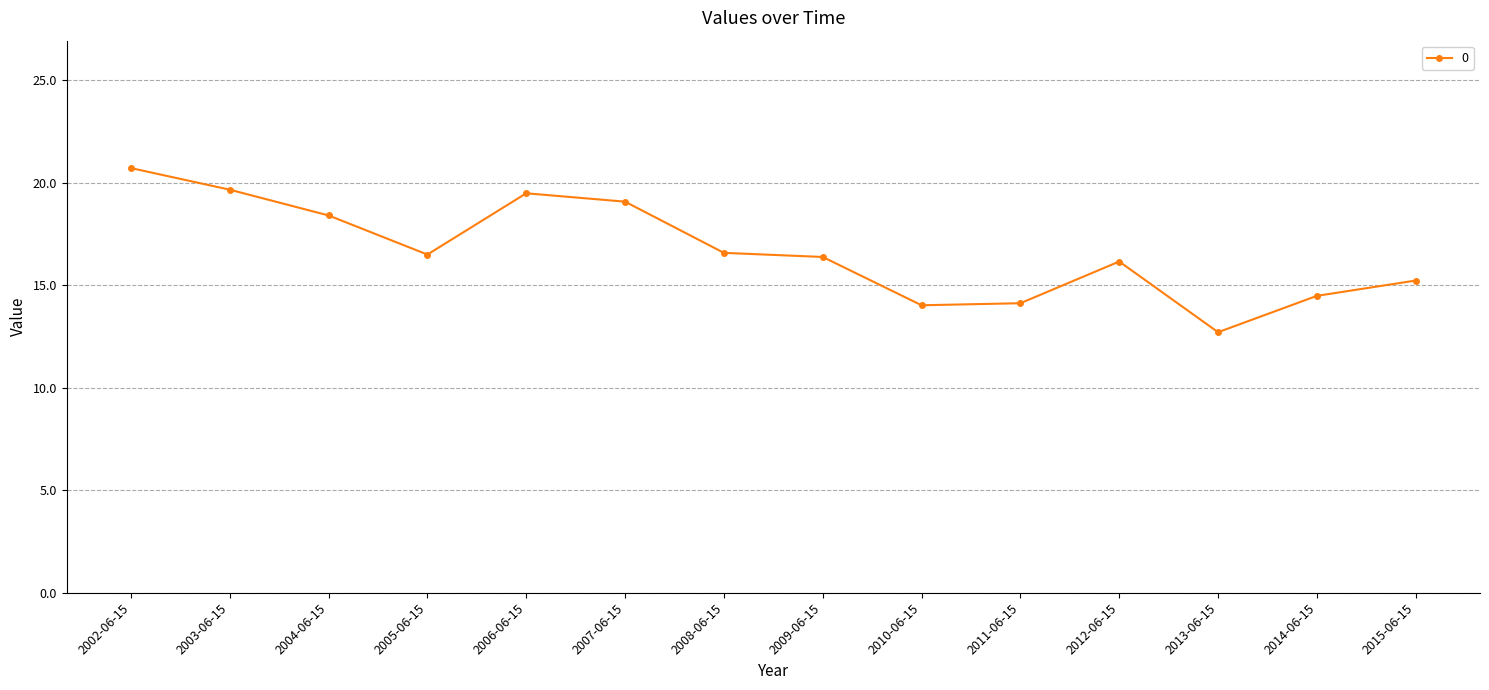

The value at 2012-06-15 is 7.4. True or false?

False